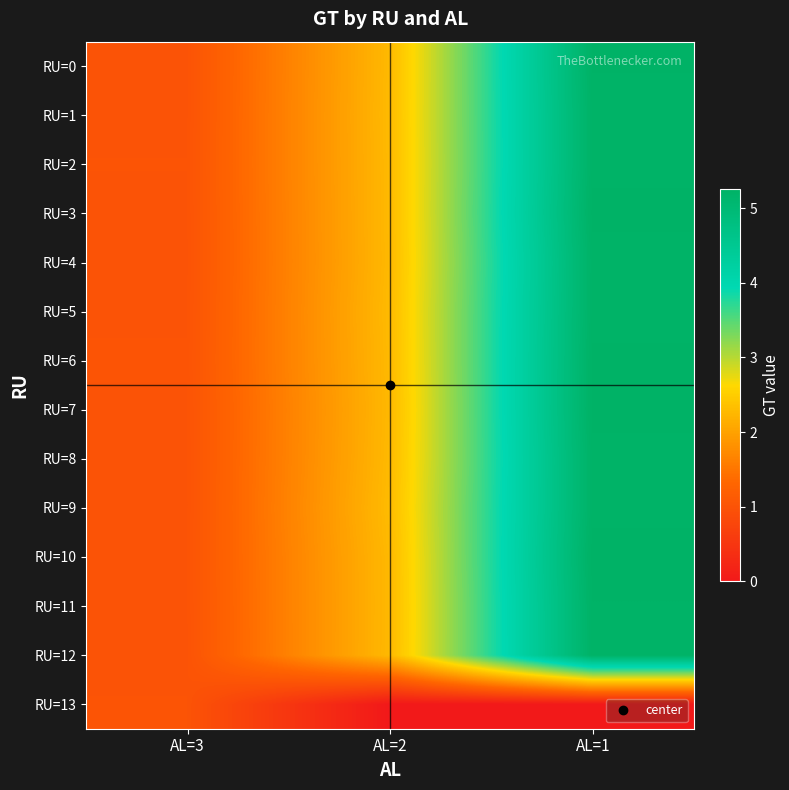

What is the total value across all series at AL=2?

29.5